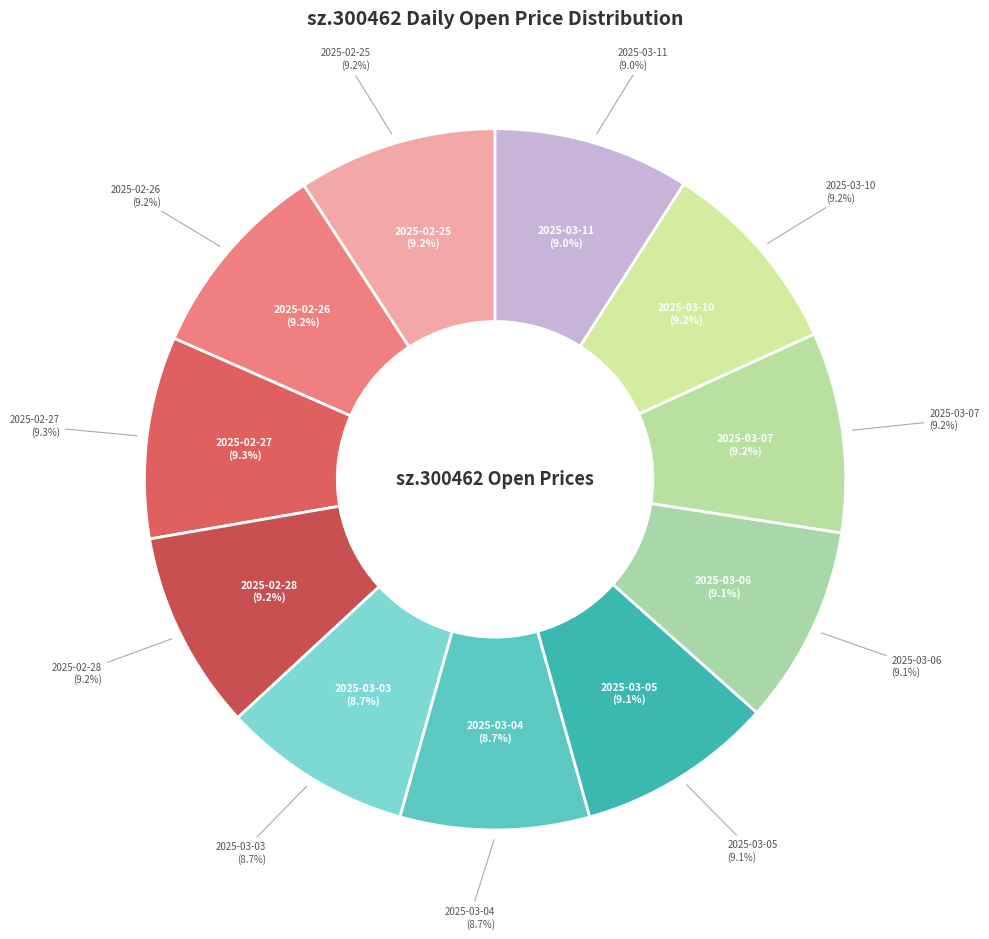

Count the number of slices in the pie.

11